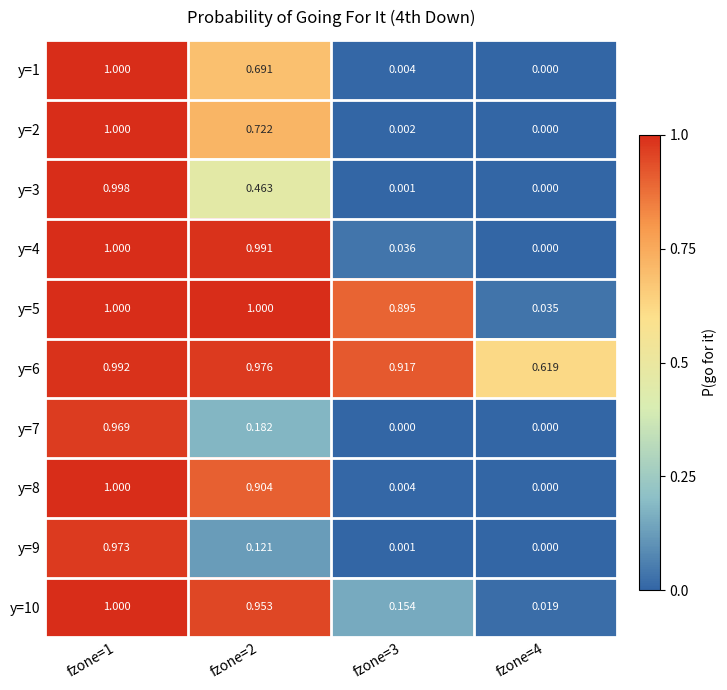

Is the value of y=7 at fzone=3 greater than the value of y=2 at fzone=1?

No